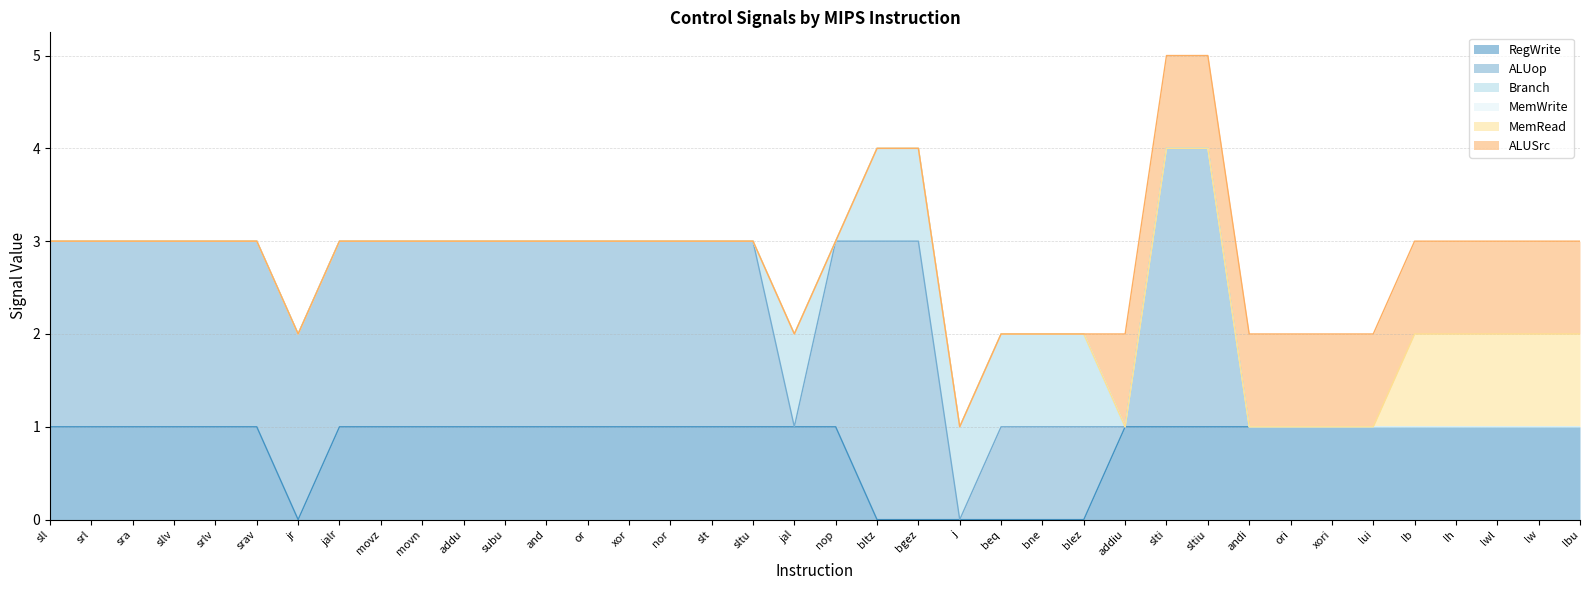

How many series are shown in this chart?

6